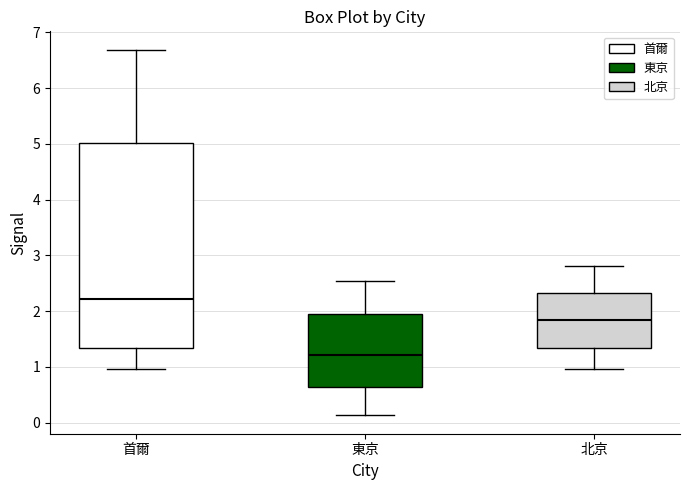

Comparing the boxes themselves (not the whiskers), which one is the tallest?

首爾